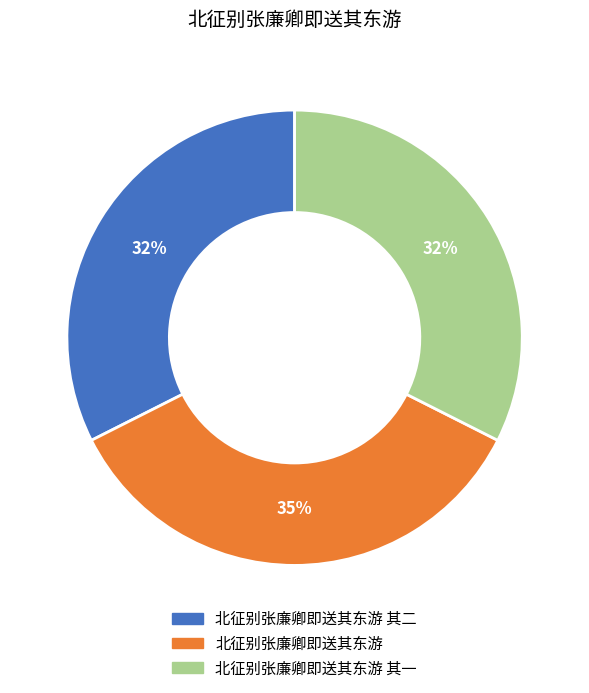

Is there any slice that represents more than half of the pie?

No